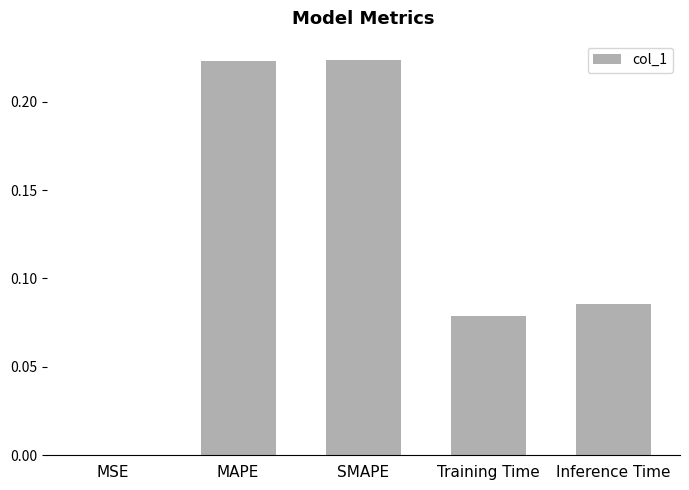

What is the sum of all values?

0.6